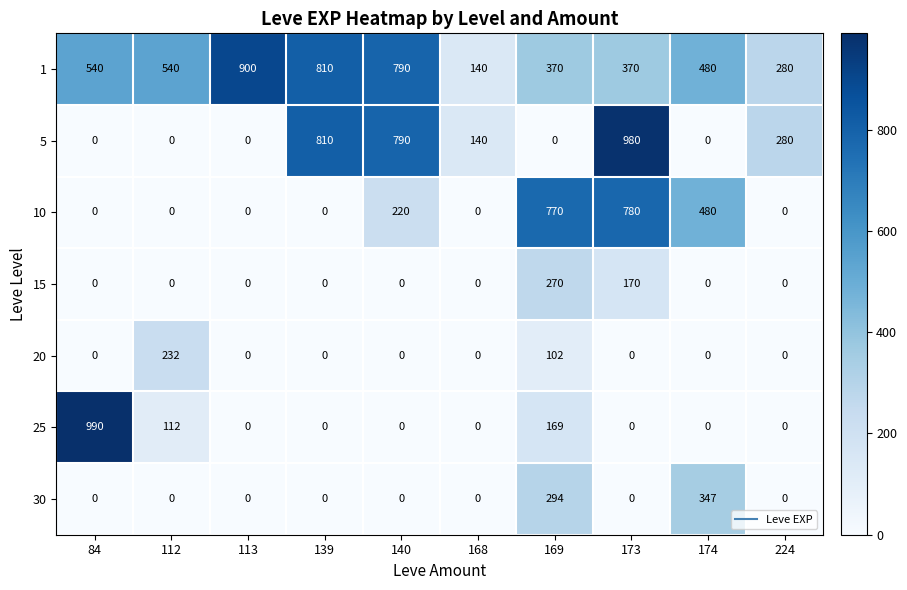

At which category is the sum across all series the highest?

173